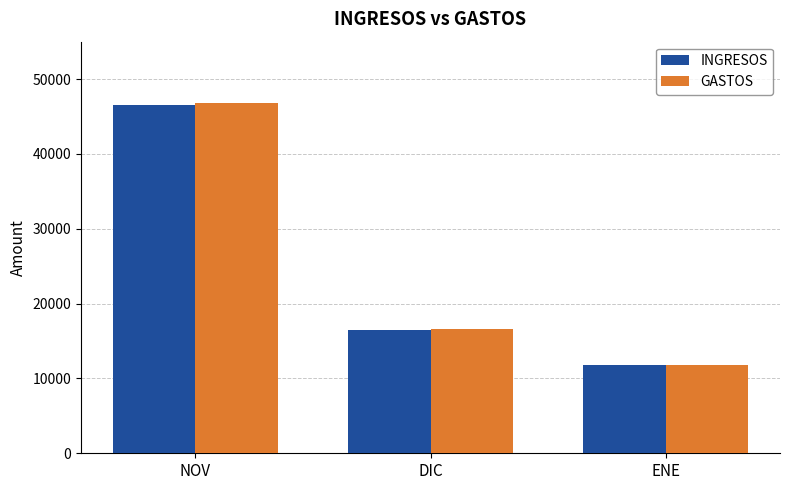

Which category has the lowest value in the INGRESOS series?

ENE